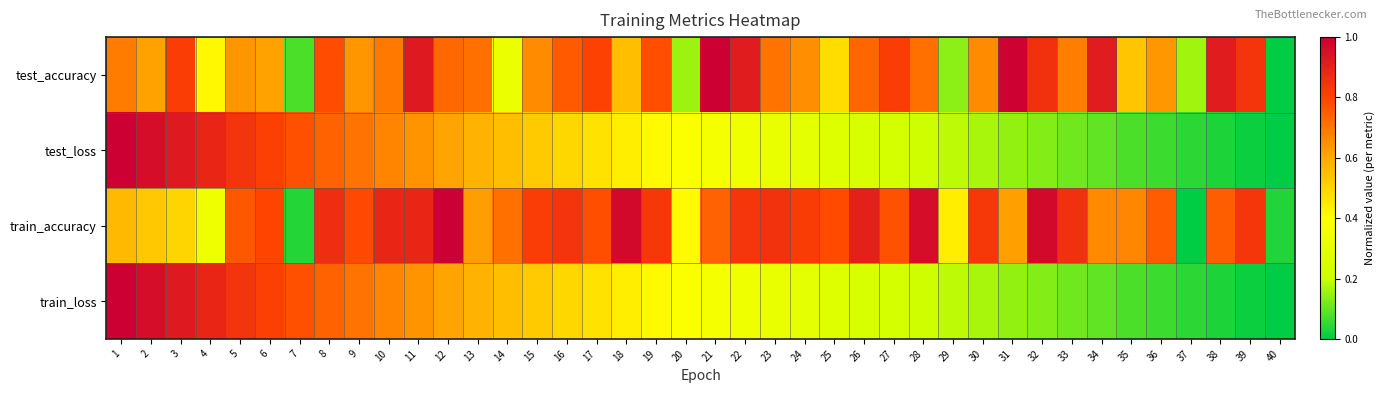

Which label corresponds to the largest value in the chart?

21